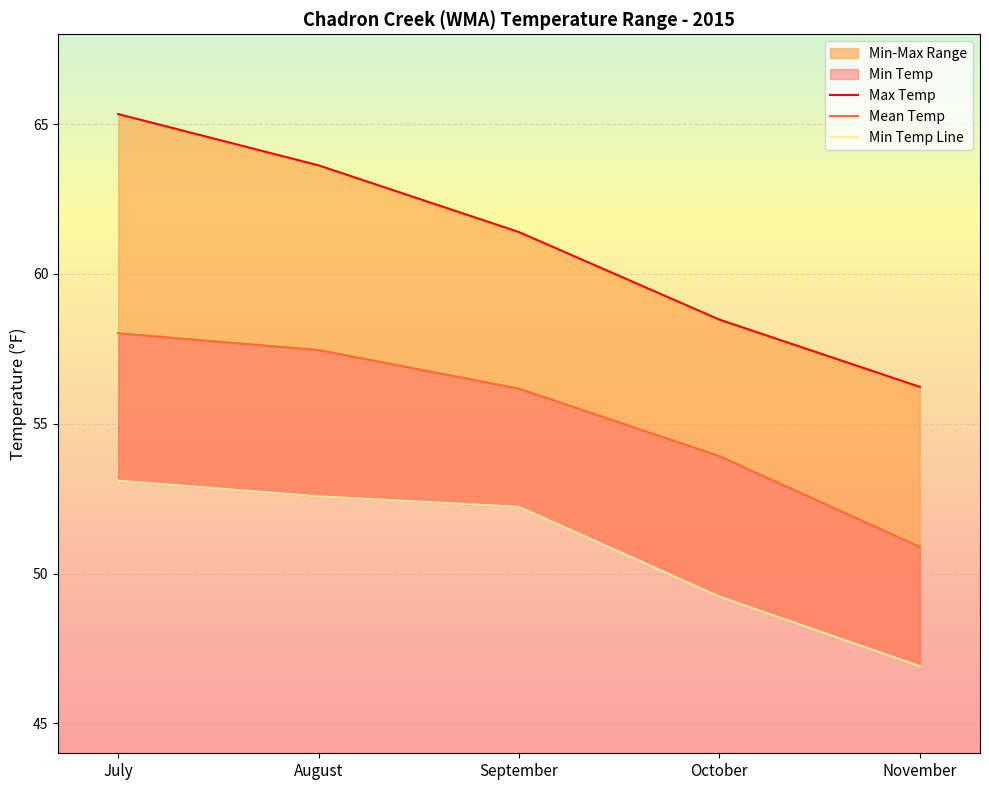

Rank the categories by Min Temp Line value from highest to lowest.

July, August, September, October, November